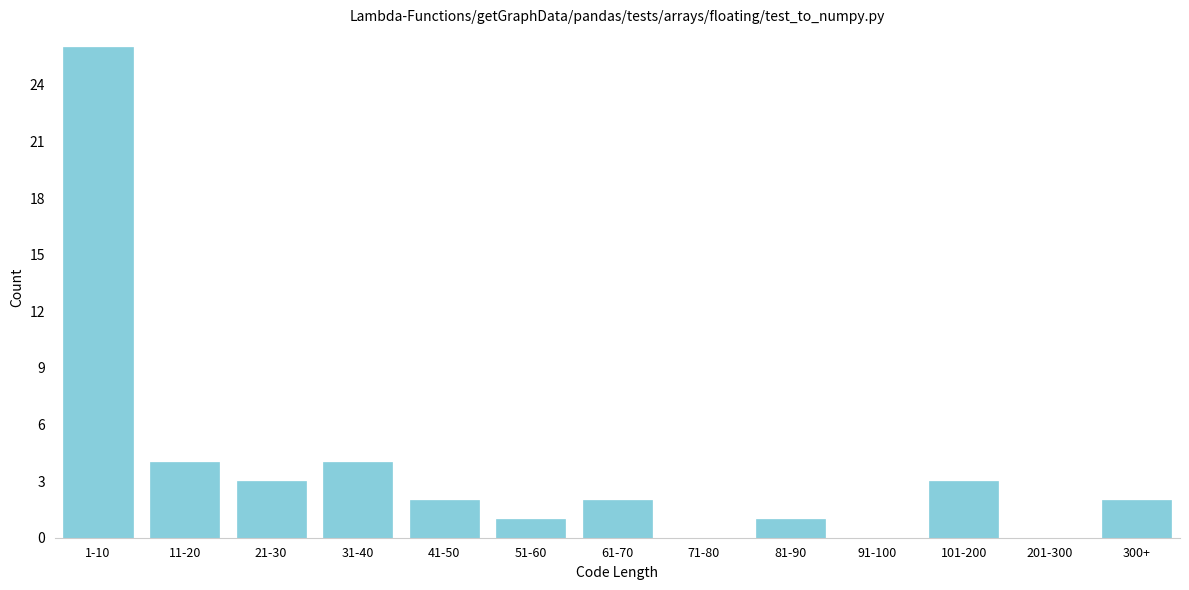

Reading left to right, extract all data points from this chart.

1-10=26	11-20=4	21-30=3	31-40=4	41-50=2	51-60=1	61-70=2	71-80=0	81-90=1	91-100=0	101-200=3	201-300=0	300+=2